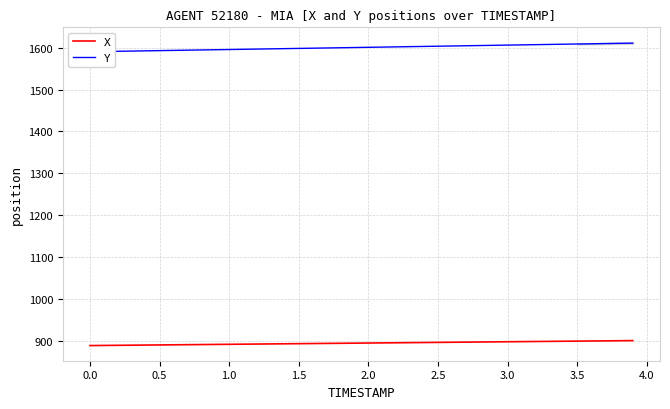

What is the sum of all X values?

35766.8